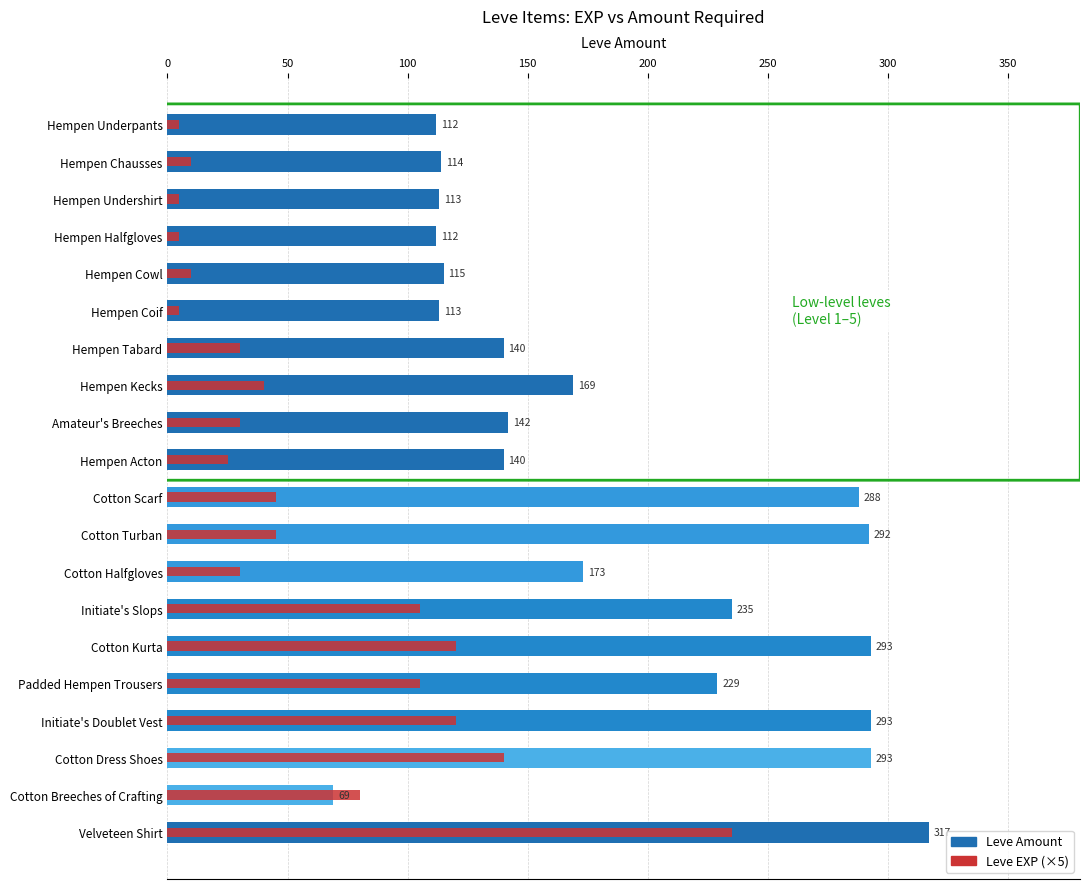

What is the value of the Leve EXP (×5) bar at the 8th from the left?

40